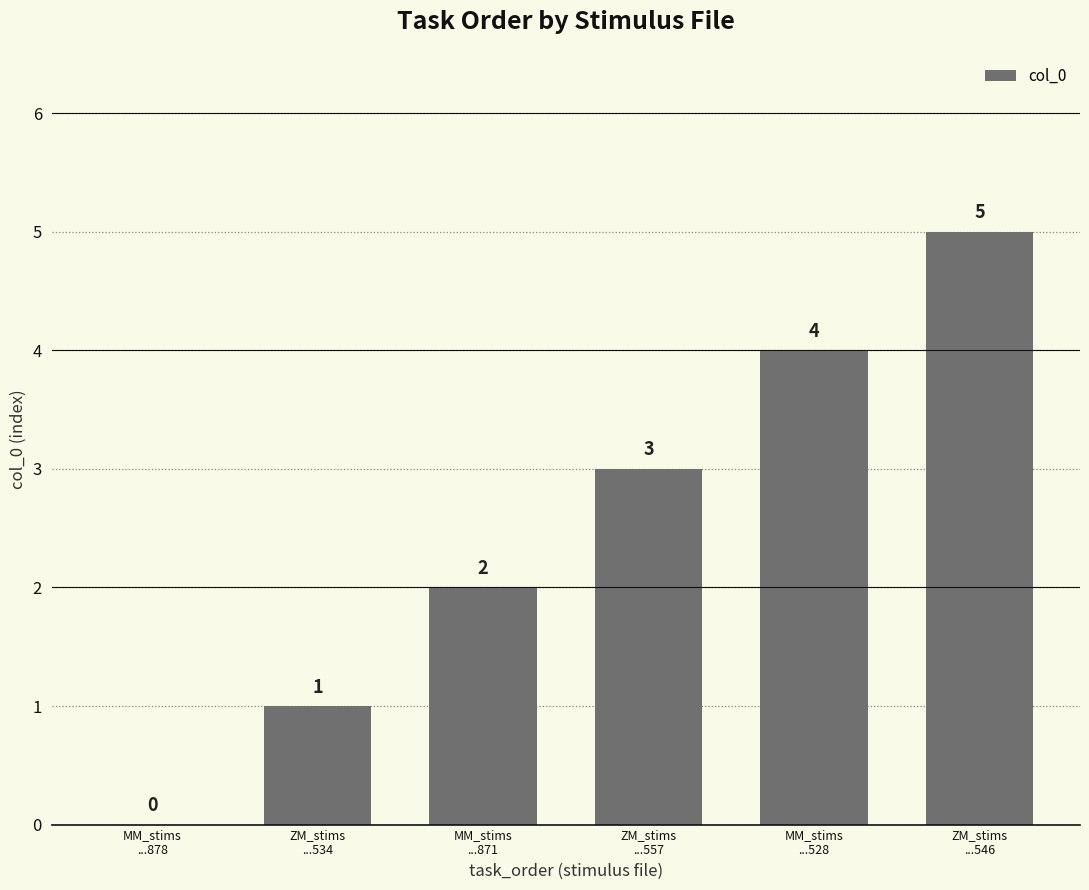

Are the bars grouped side by side (vs. stacked)?

No